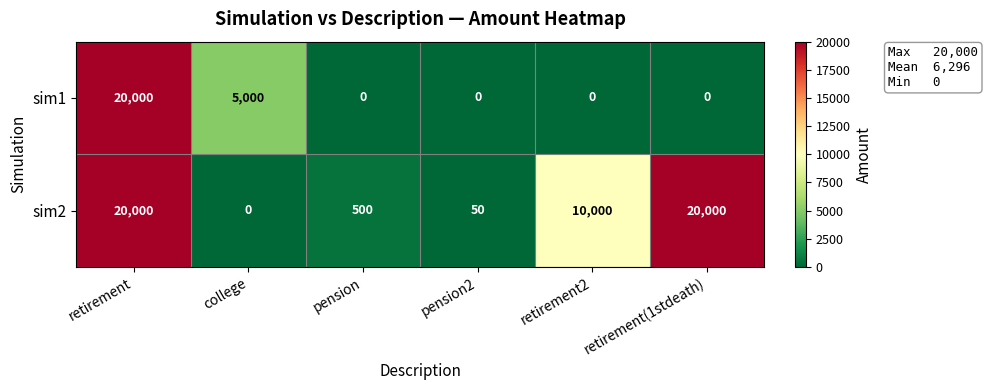

What is the average value of the sim1 series?

4167